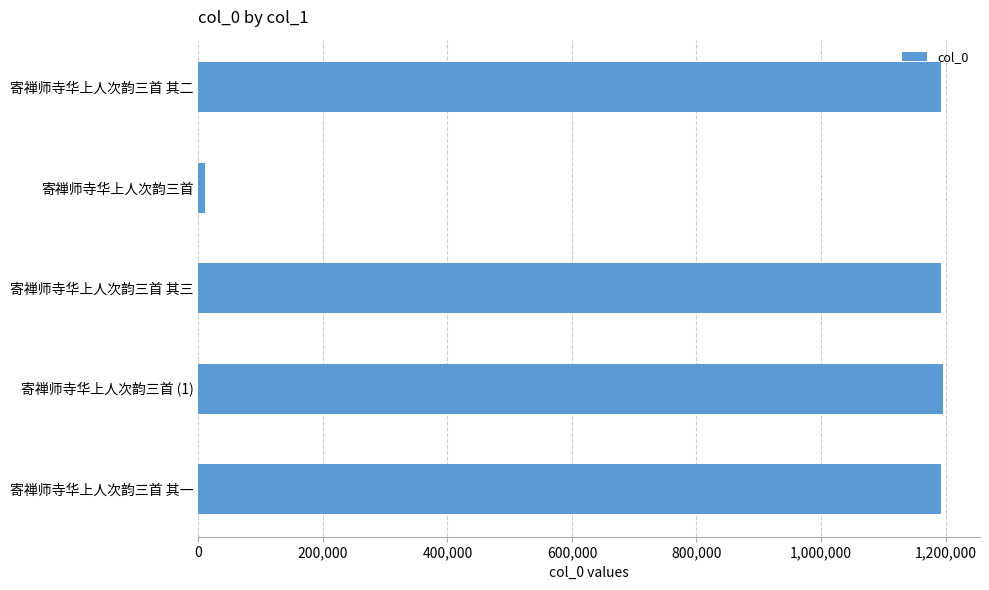

What is the average value?

957226